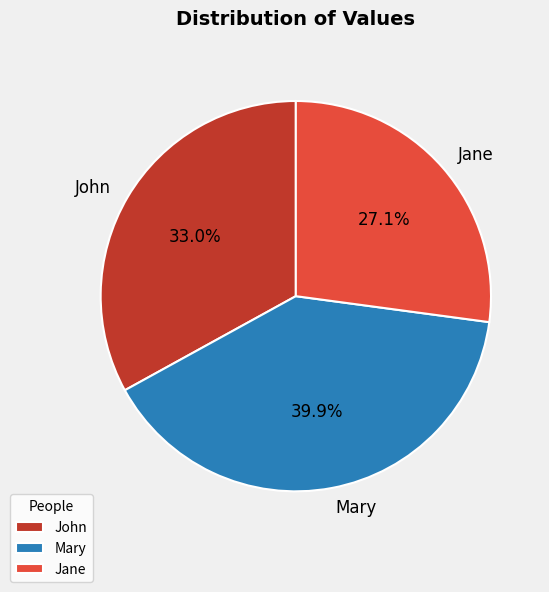

Count the number of slices in the pie.

3